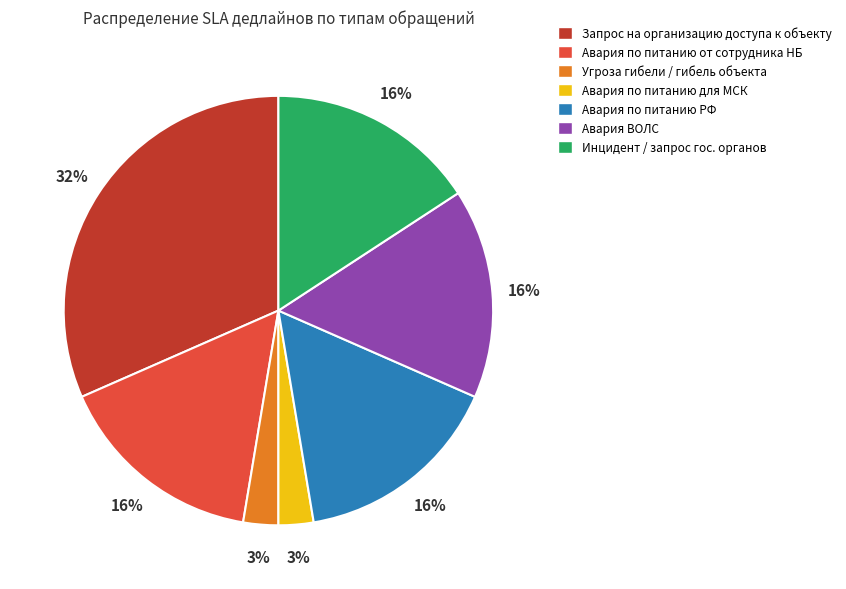

Combined, do Запрос на организацию доступа к объекту and Инцидент / запрос гос. органов account for over 50%?

No